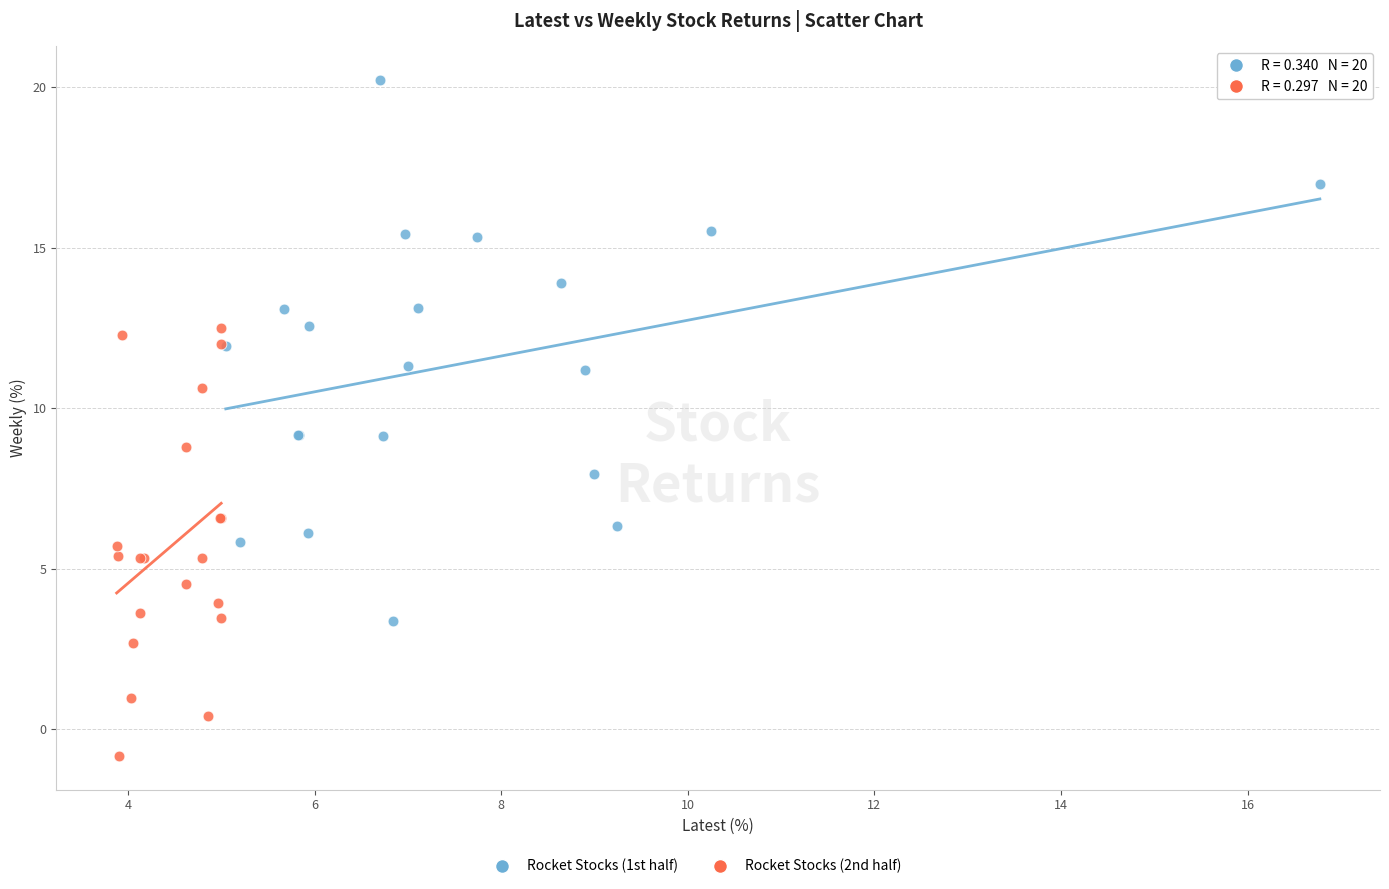

Which series contains the lowest Y value?

Rocket Stocks (2nd half)